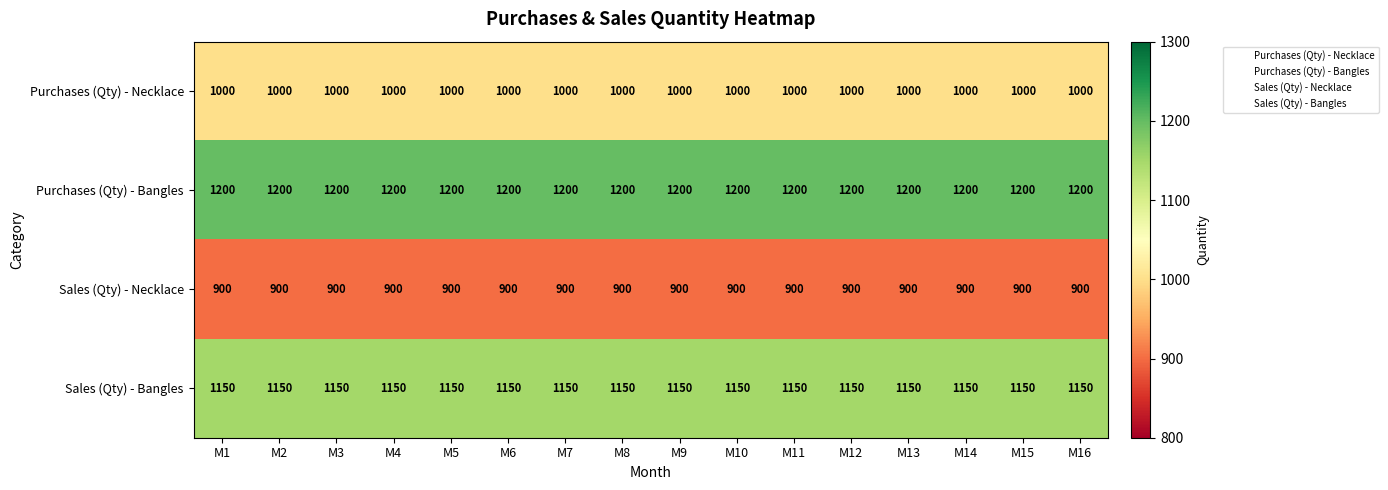

Is it true that Purchases (Qty) - Bangles equals 1200 at M3?

True